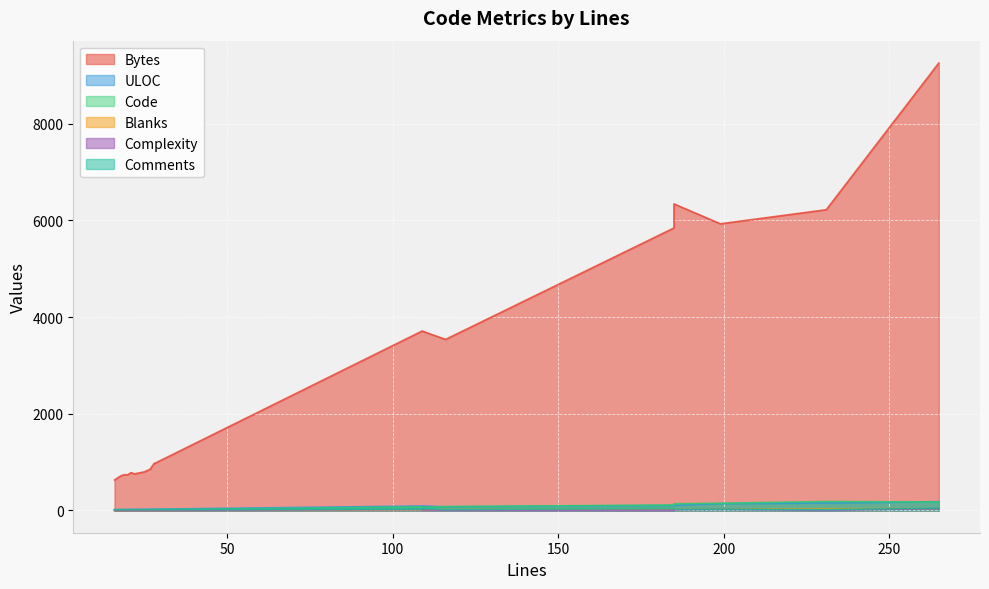

What is the difference between the second highest and minimum values in the Comments series?

26